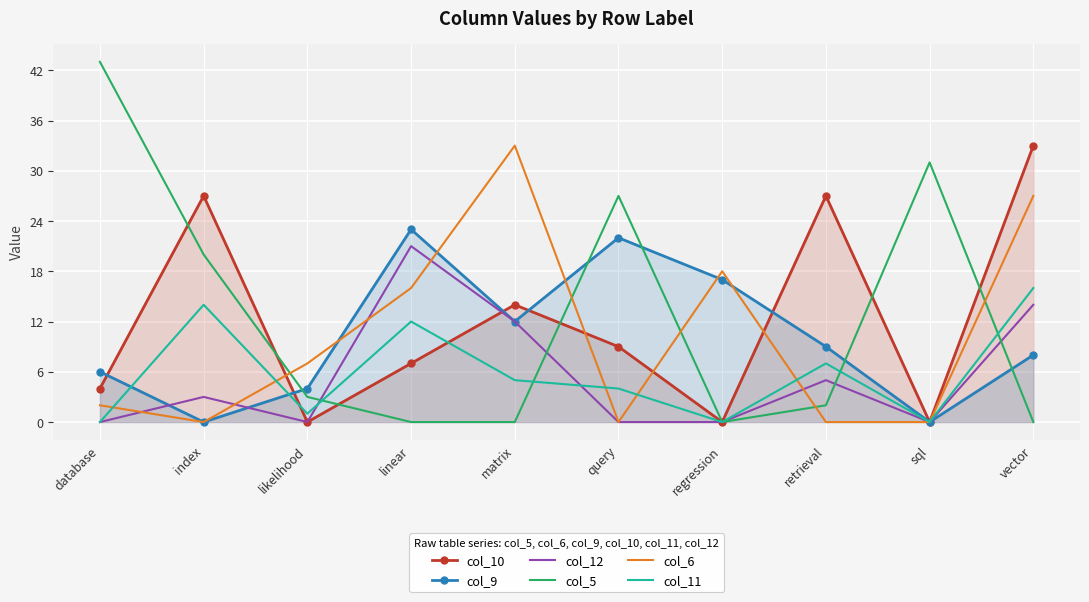

What is the difference between the highest and lowest values at retrieval?

27